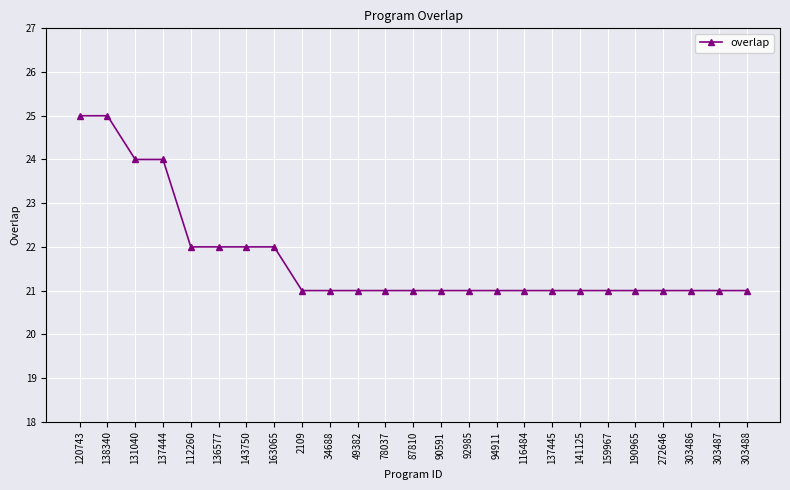

Is it true that the value at 141125 is 28?

False